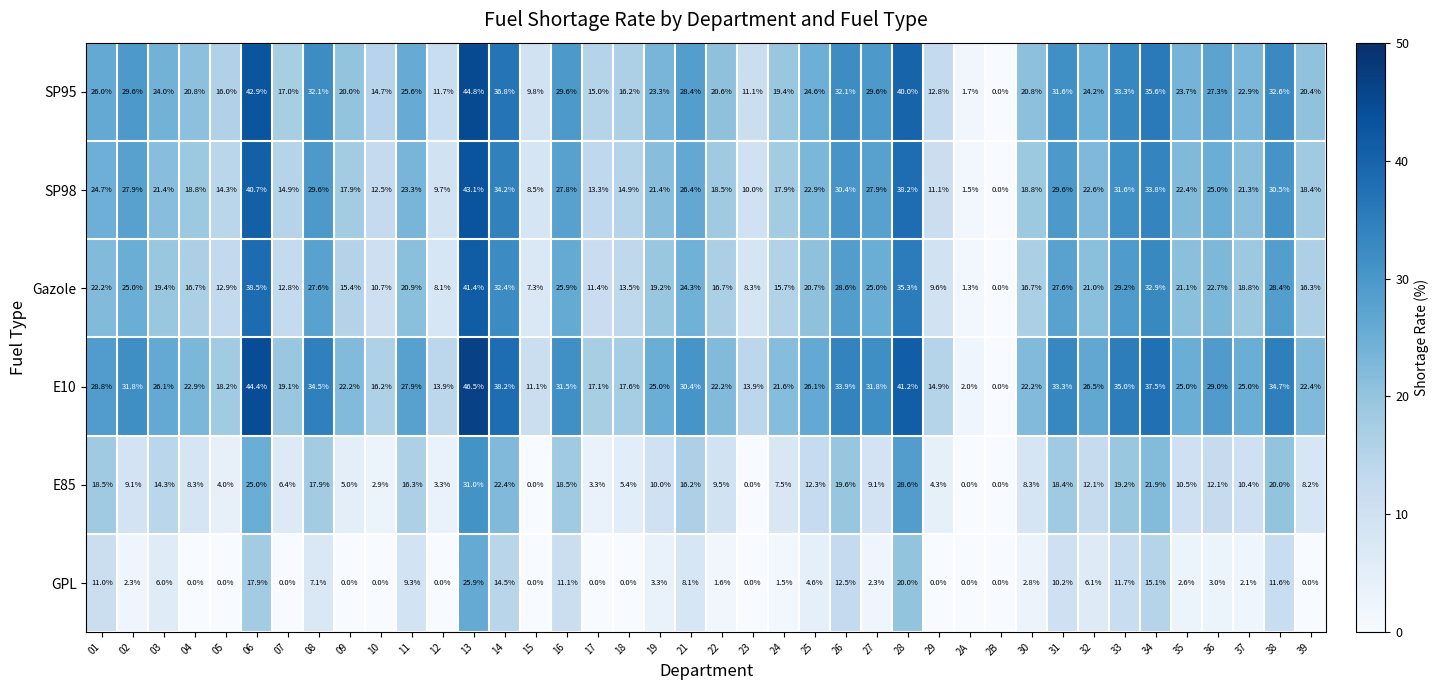

At how many categories does at least one series exceed 3?

38